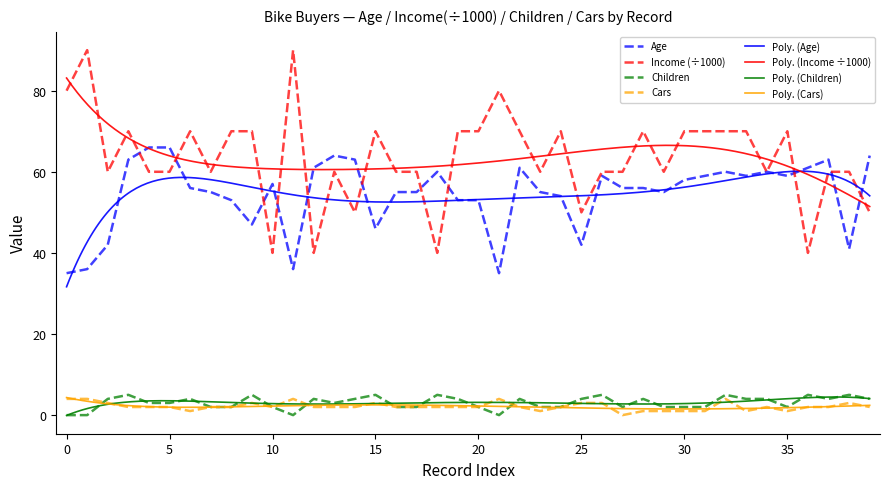

Is the value of Cars at 5 greater than the value of Age at 30?

No